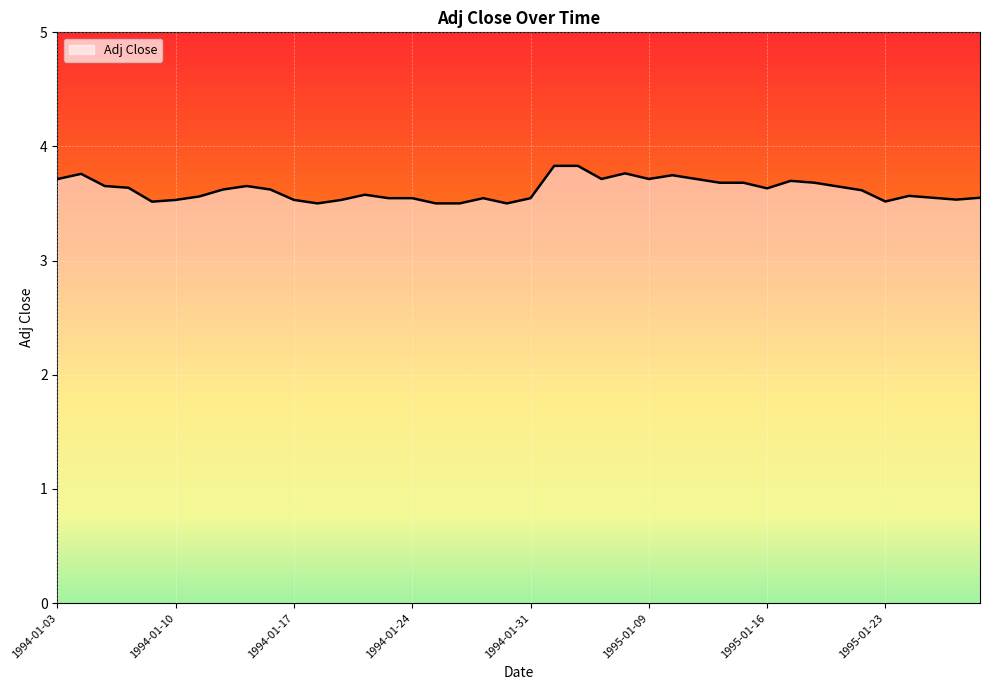

What is the maximum value shown in the chart?

3.8